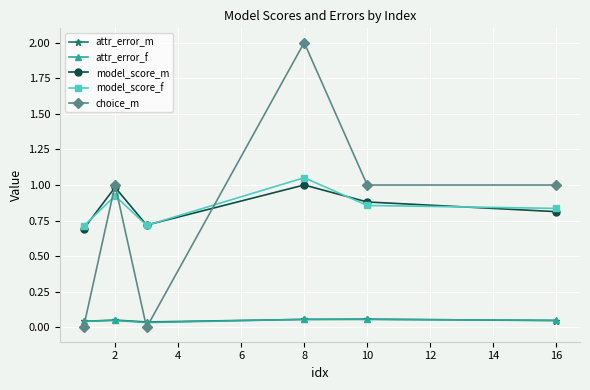

How many categories are shown in the chart?

6